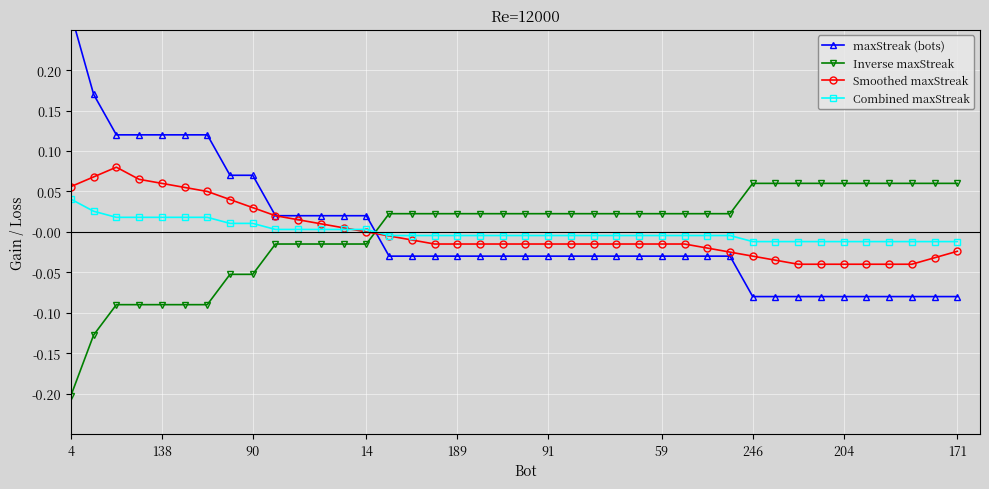

At which label does Combined maxStreak reach its peak?

4